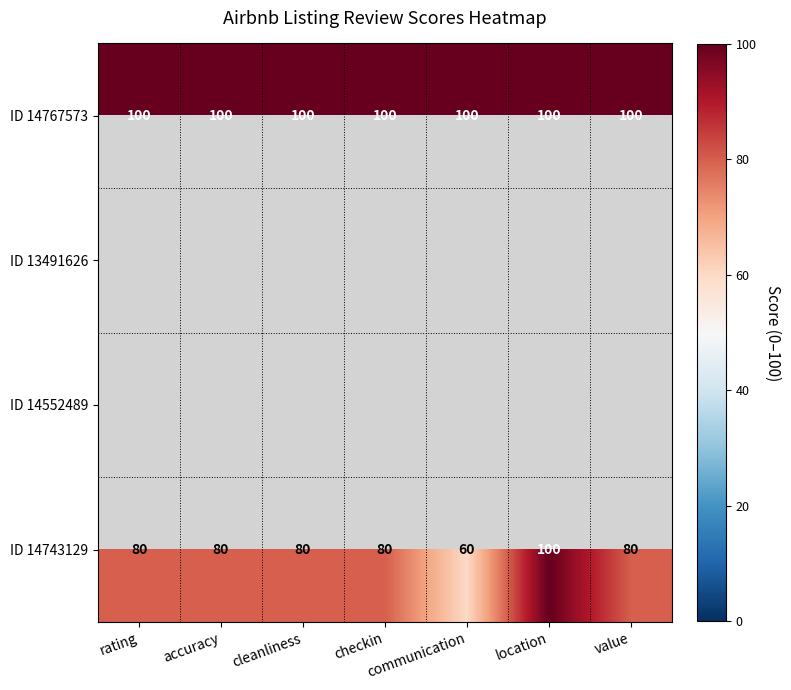

Read the ID 14767573 value at cleanliness.

100